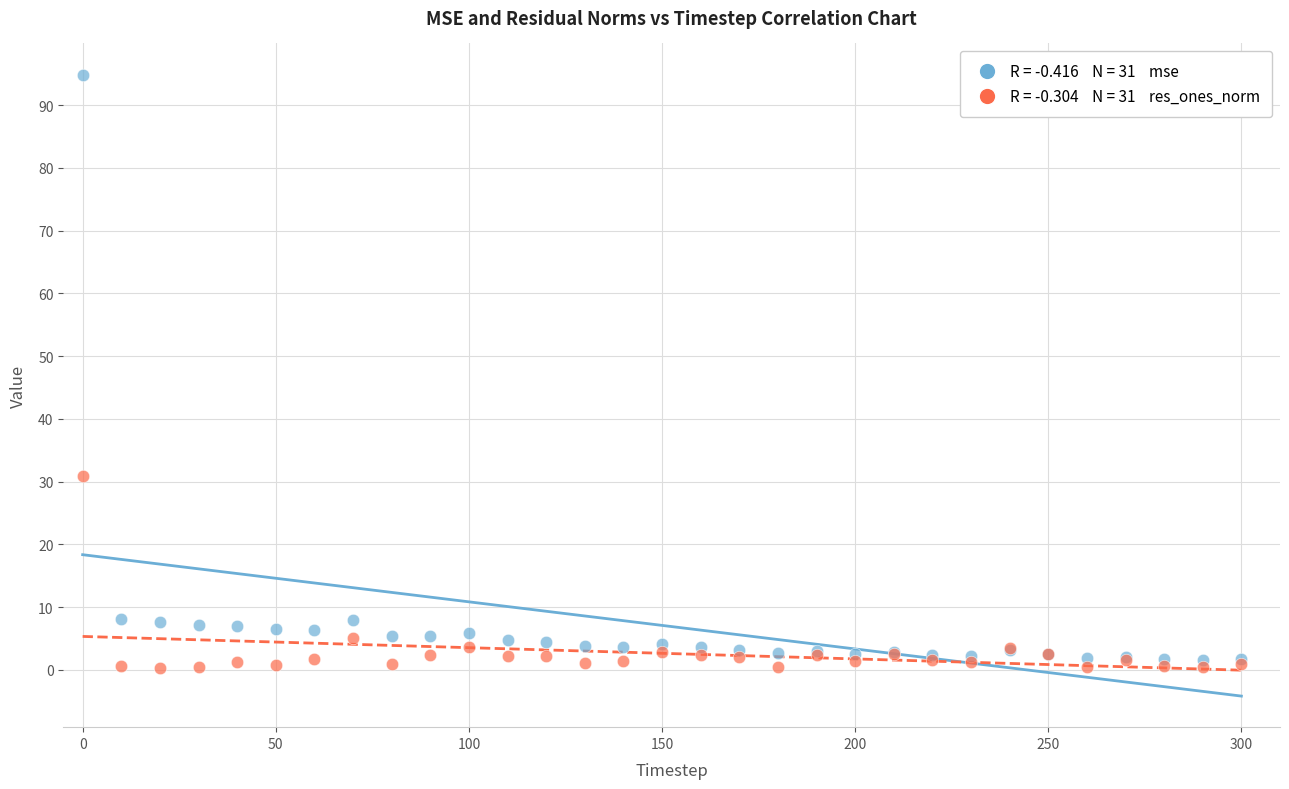

Across all series, what Y value is closest to 47?

30.9